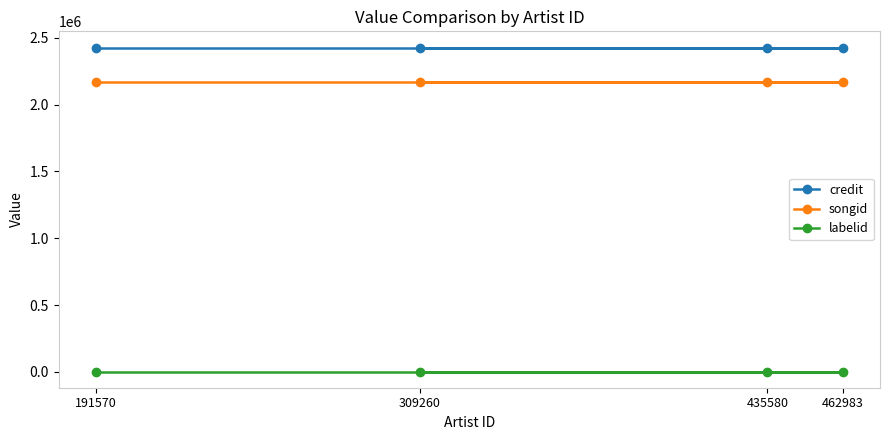

Is it true that songid equals 2936526 at 435580?

False